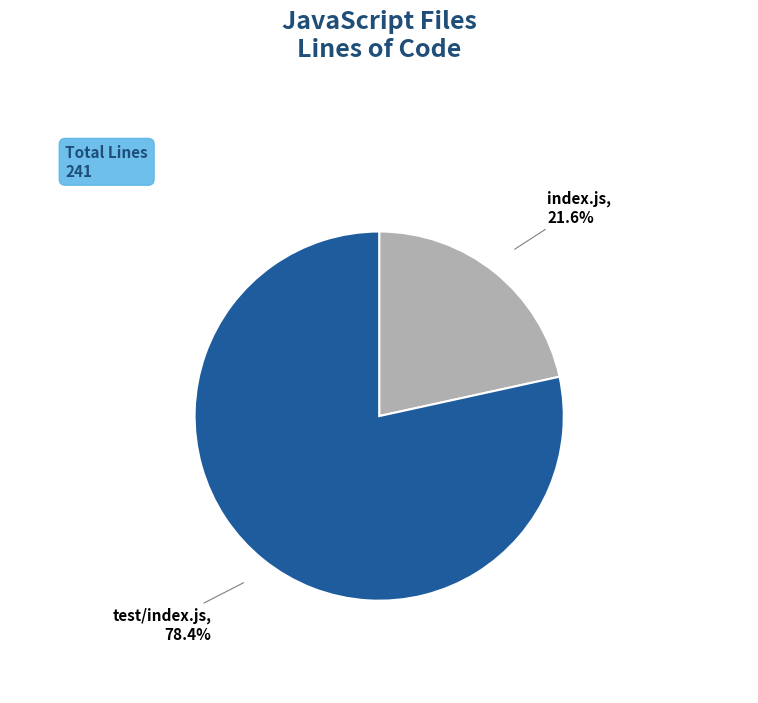

To the nearest percent, what portion does index.js represent?

22%